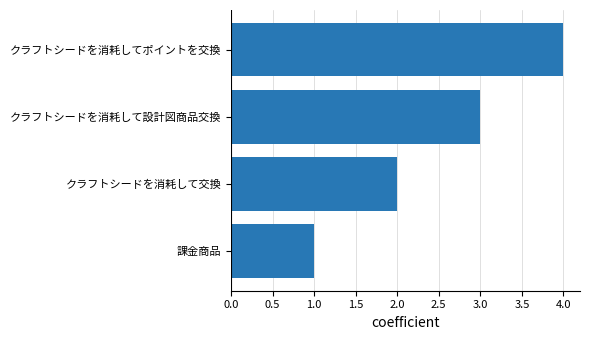

What is the smallest value displayed?

1